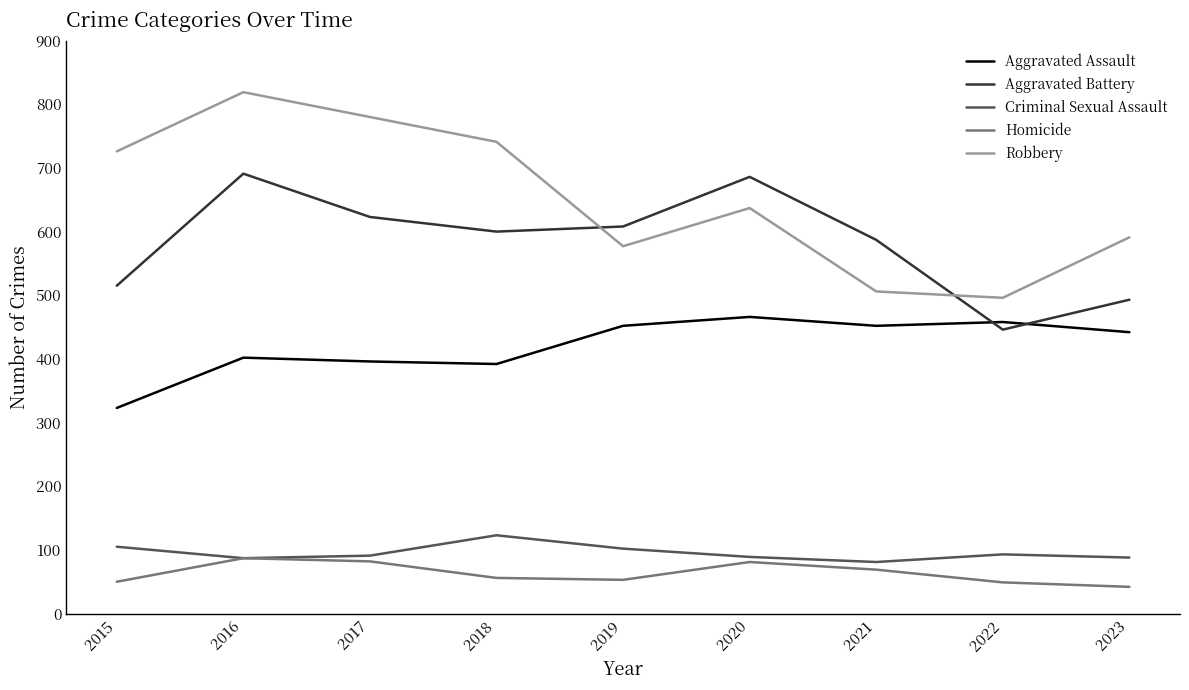

Is it true that Criminal Sexual Assault equals 36 at 2021?

False